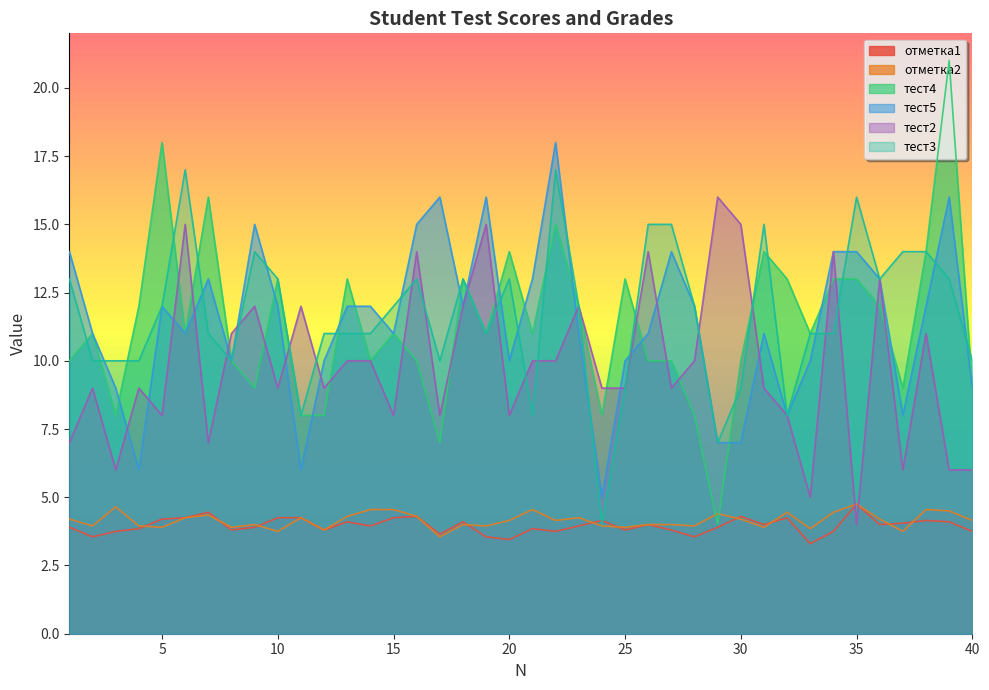

True or false: отметка1 has a value of 4.2 at 11.

True